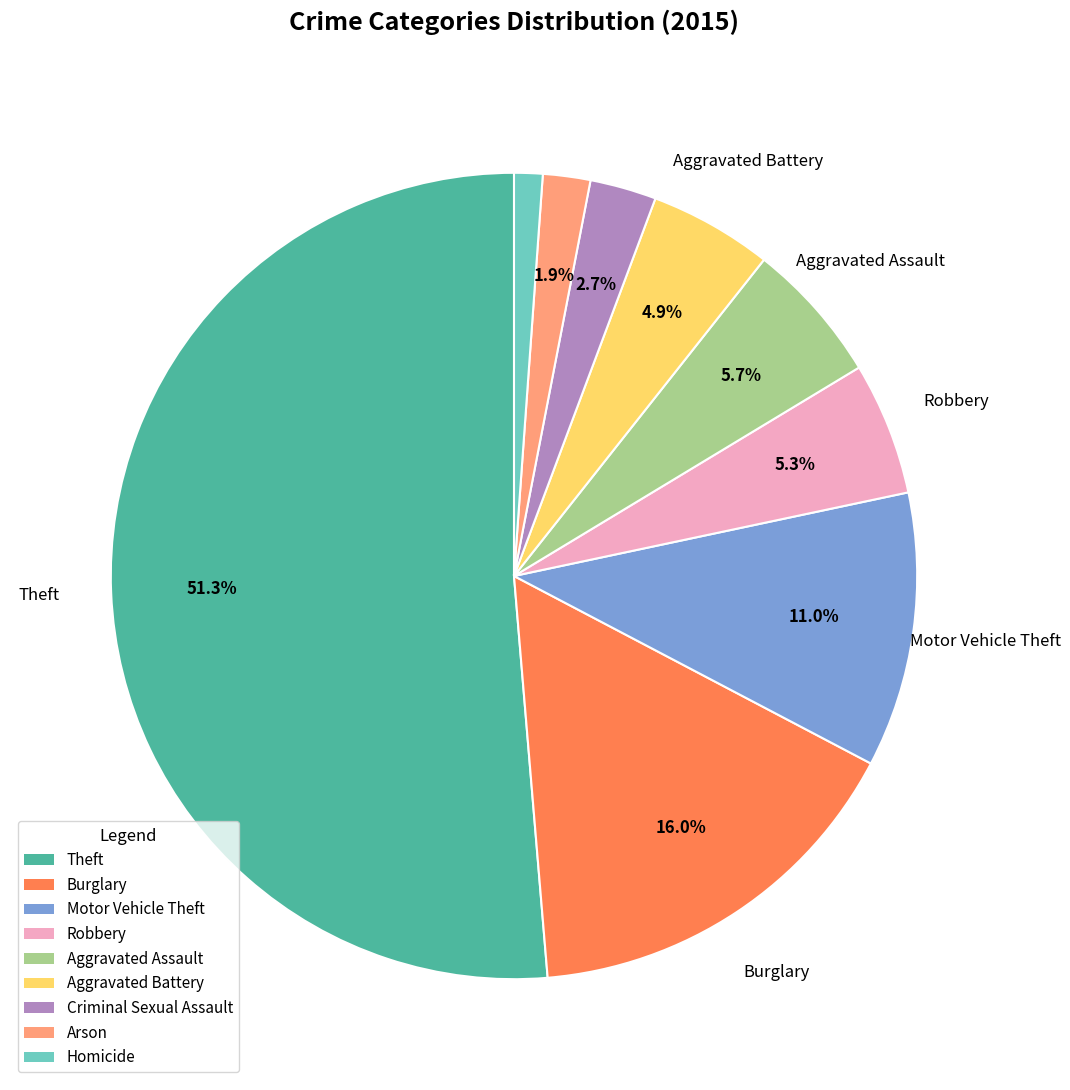

Which has a higher value, Motor Vehicle Theft or Aggravated Assault?

Motor Vehicle Theft